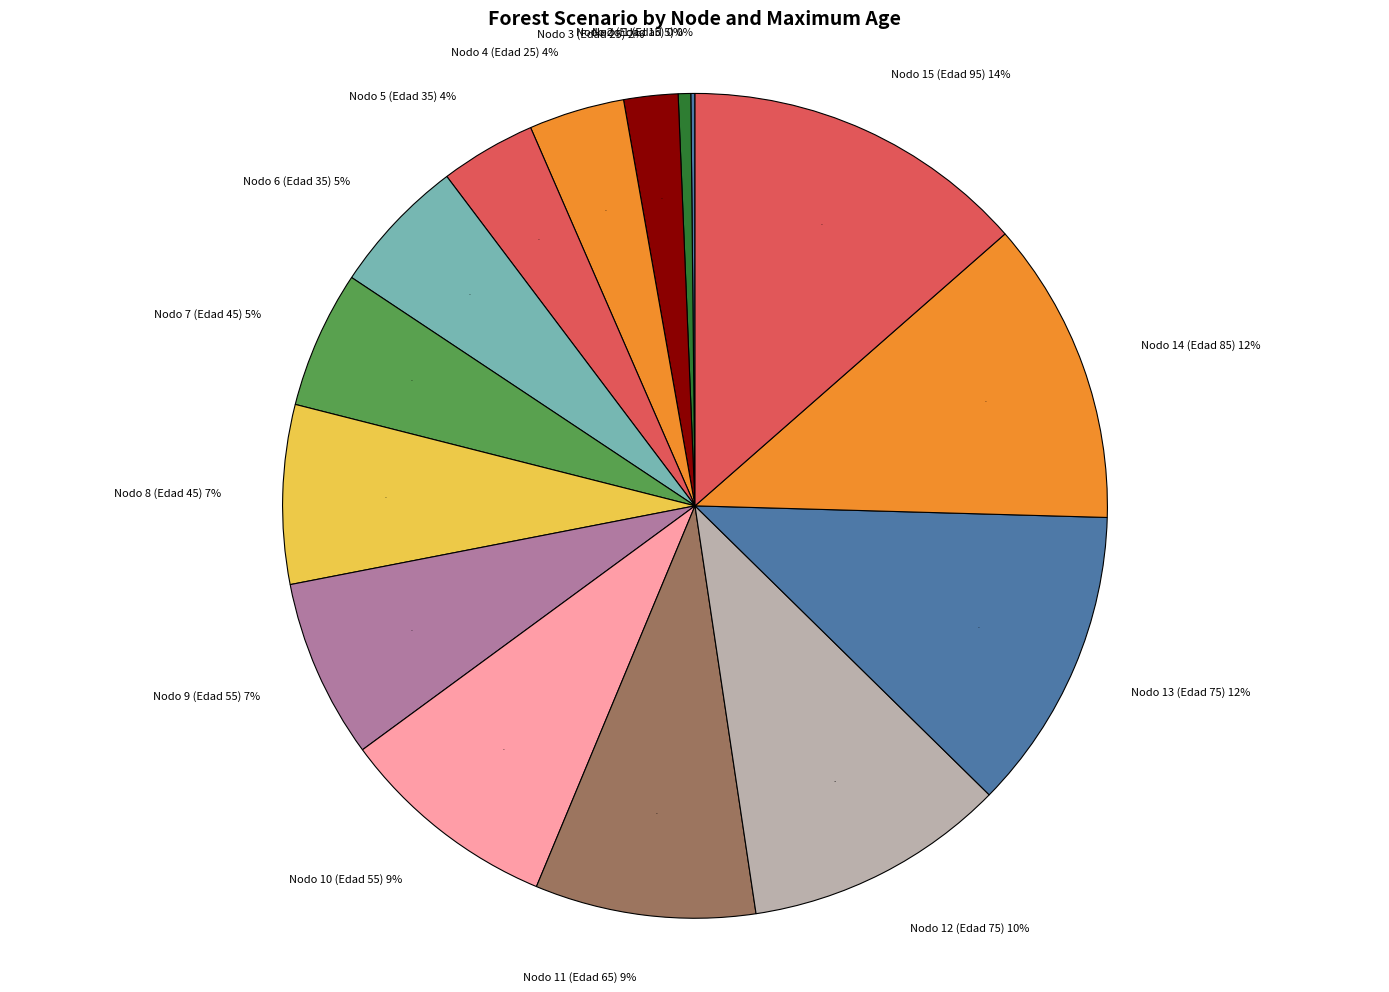

Does Nodo 14 (Edad 85) represent more than half of the total?

No